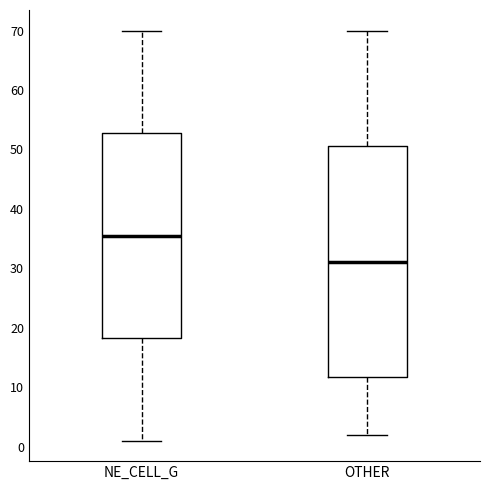

Reading left to right, transcribe this box plot: for each box, give where its median line is, the range the box spans, and where its two whiskers end, as read against the y-axis. The values are not printed on the chart, so give them approximately, as read against the axis.

NE_CELL_G: median 36, box 18 to 53, whiskers 1 to 70
OTHER: median 31, box 12 to 51, whiskers 2 to 70